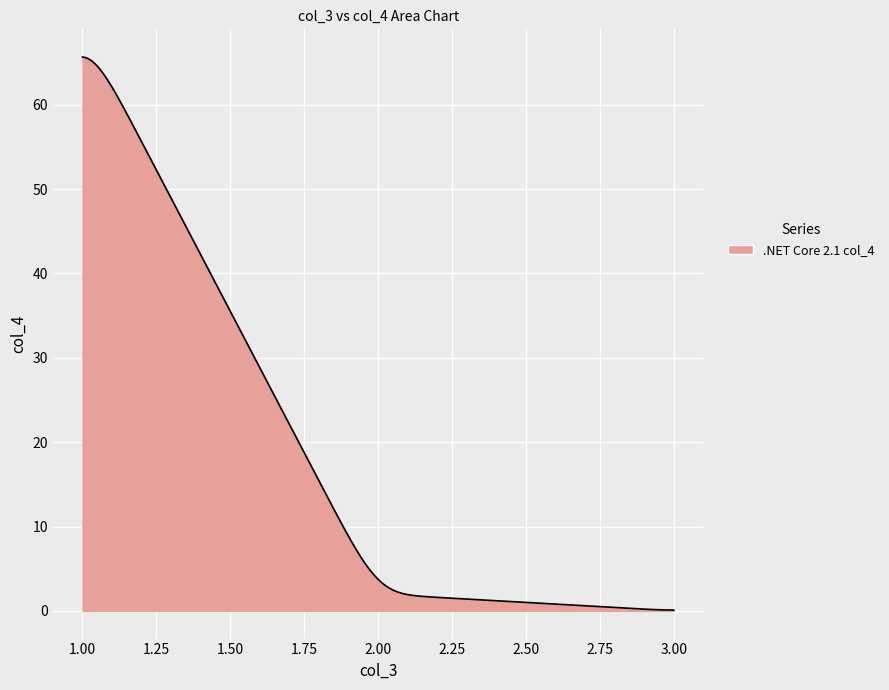

What is the difference between the maximum and minimum values?

65.5